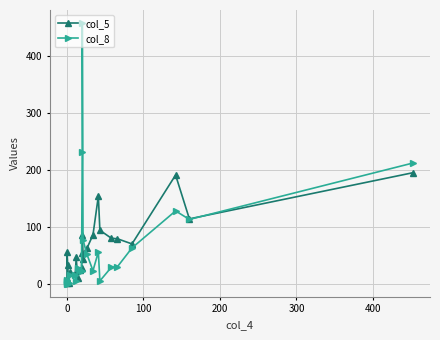

Does the chart display data point markers on the line(s)?

Yes